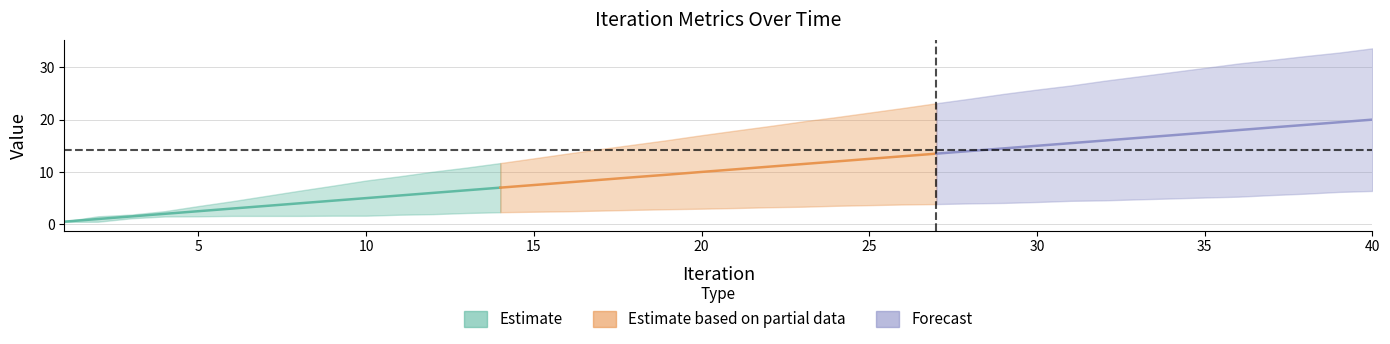

Between 33 and 35, which is larger?

35